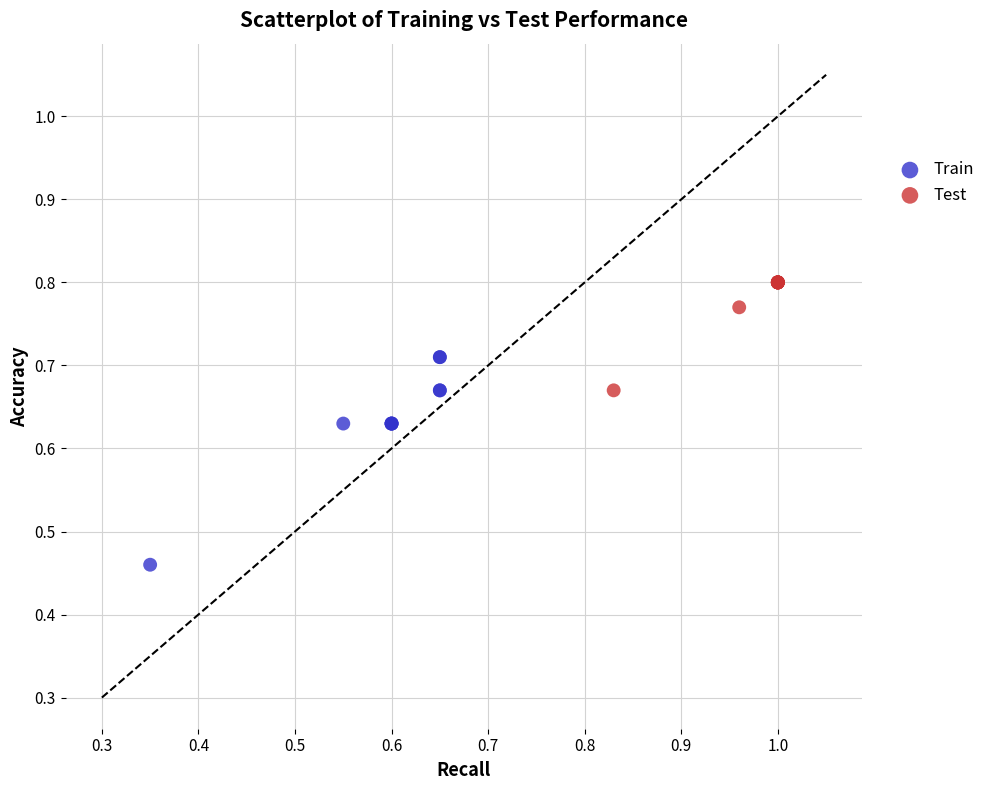

Which series reaches the minimum Y coordinate?

Train